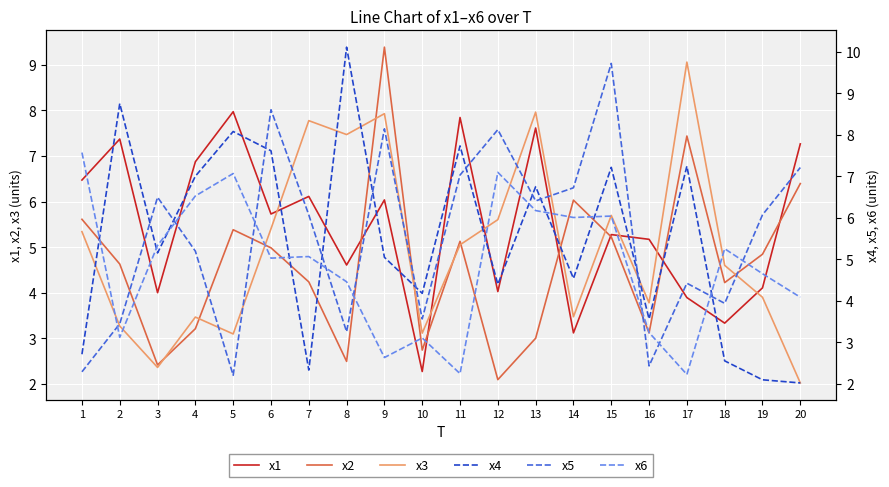

Where do x1 and x2 first cross each other?

8 and 9